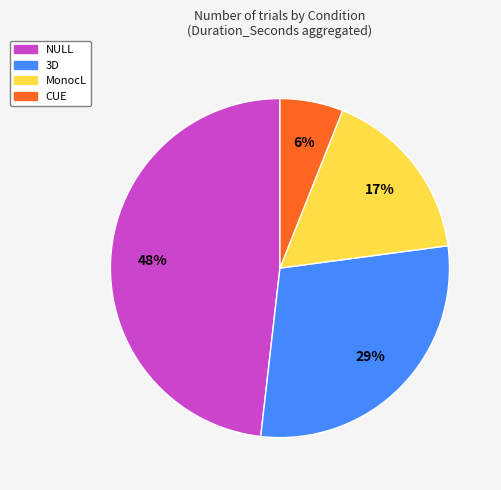

To the nearest percent, what is the average slice percentage?

25%